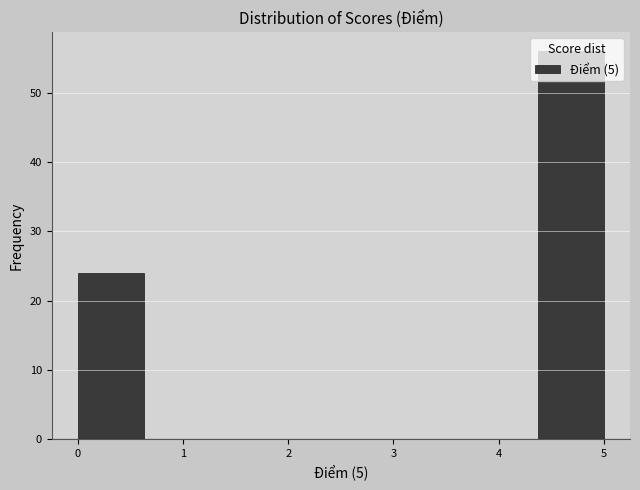

Reading left to right, list every bar in this chart as the range it spans on the x-axis followed by its height. Neither the bar edges nor the heights are printed on the chart, so give them approximately, as read against the axes.

0.0 to 0.6: 24
0.6 to 1.3: 0
1.3 to 1.9: 0
1.9 to 2.5: 0
2.5 to 3.1: 0
3.1 to 3.8: 0
3.8 to 4.4: 0
4.4 to 5.0: 56